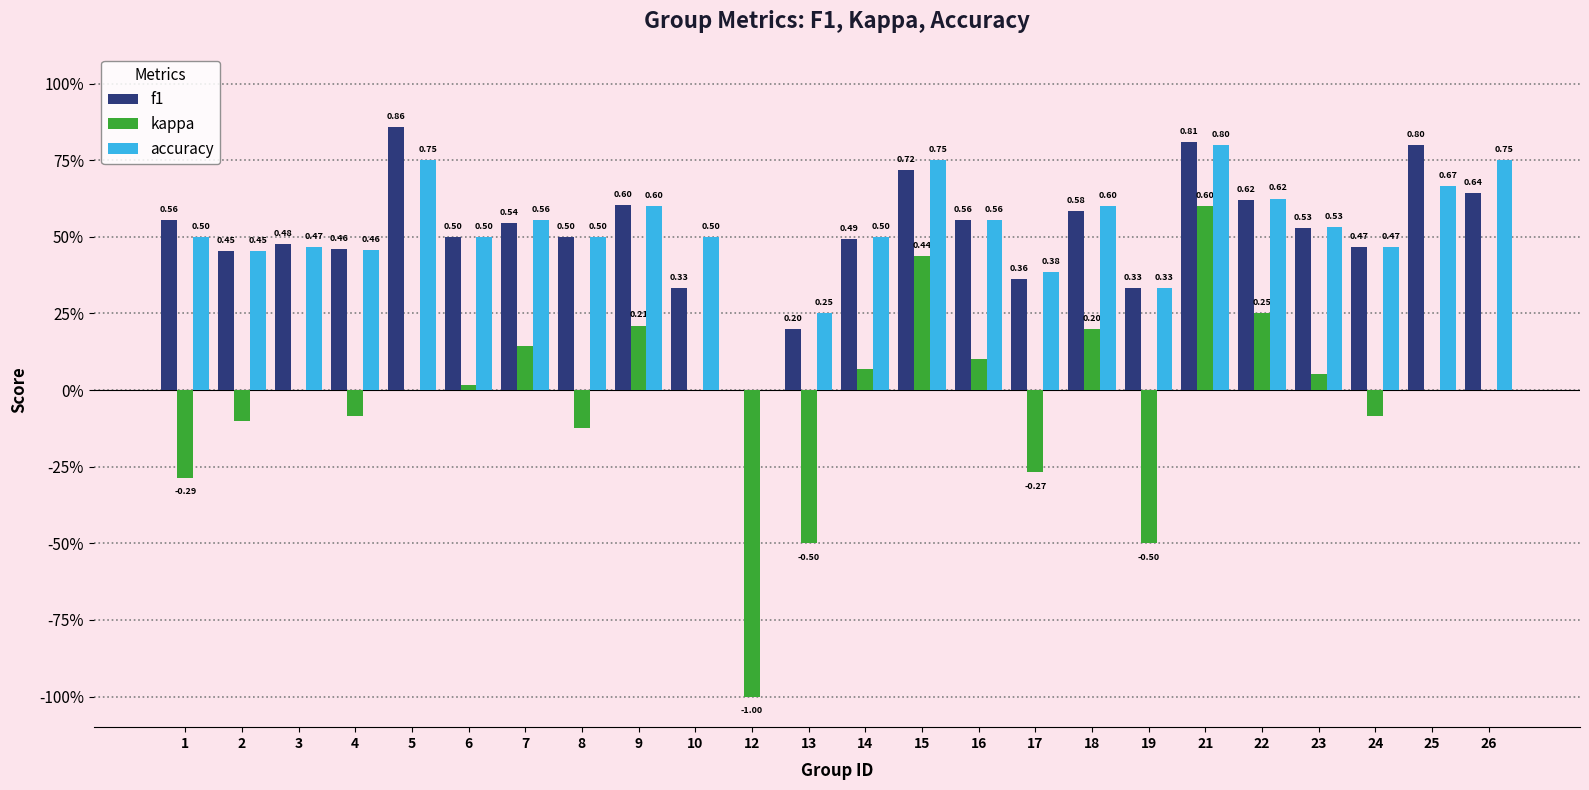

Which series has the largest total across all categories?

accuracy